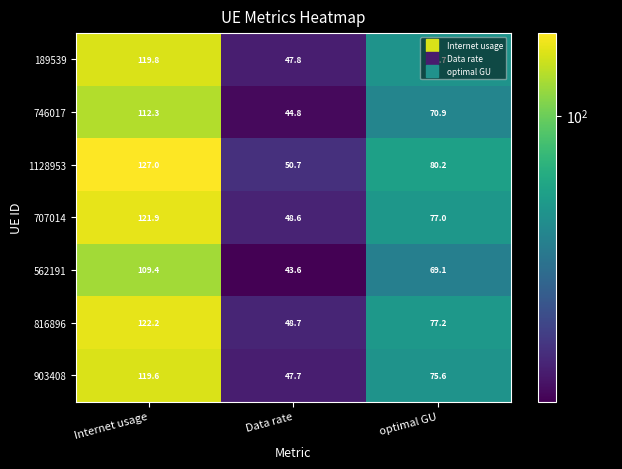

Read the 816896 value at Internet usage.

122.2